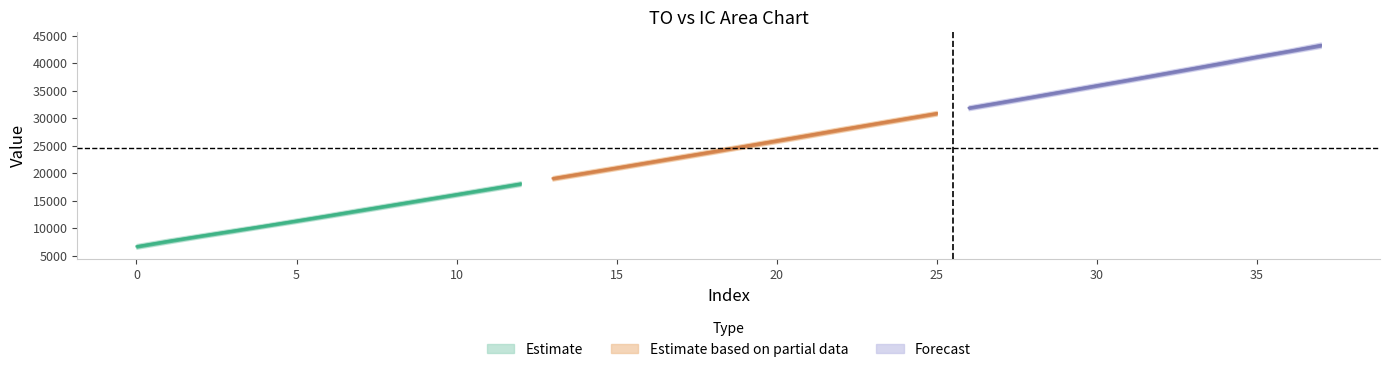

Is it true that IC equals 11929 at 21?

False